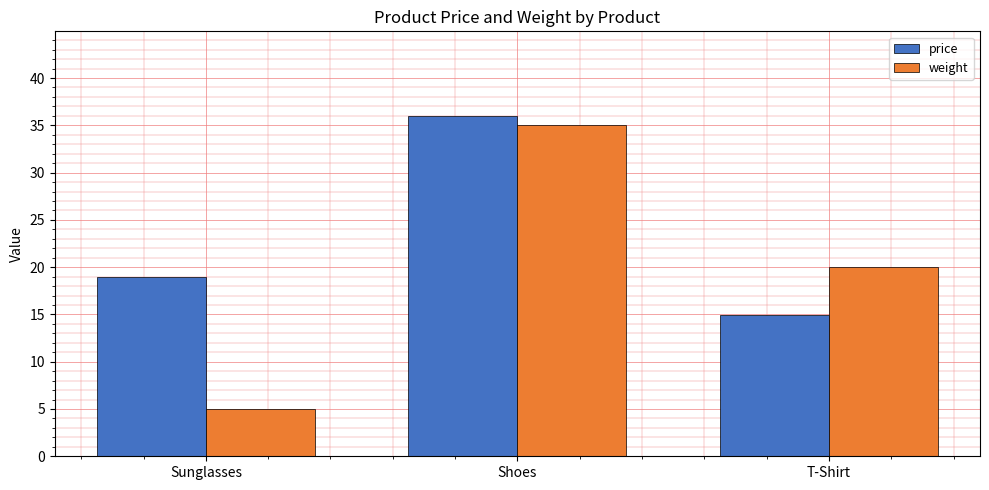

What is the label of the 2nd bar from the left?

Shoes